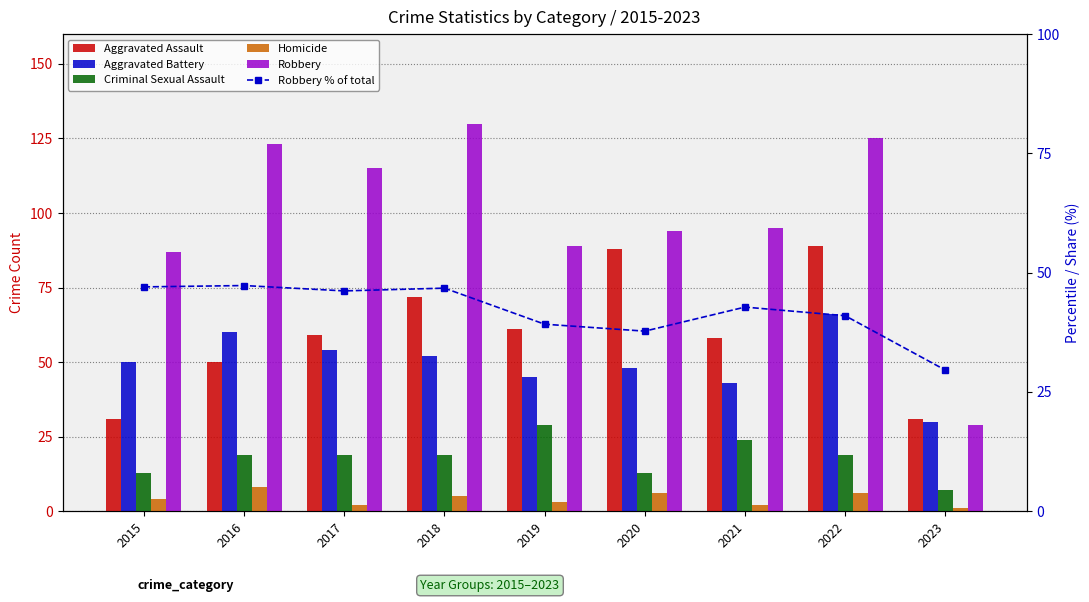

Which category has the highest value in the Robbery series?

2018